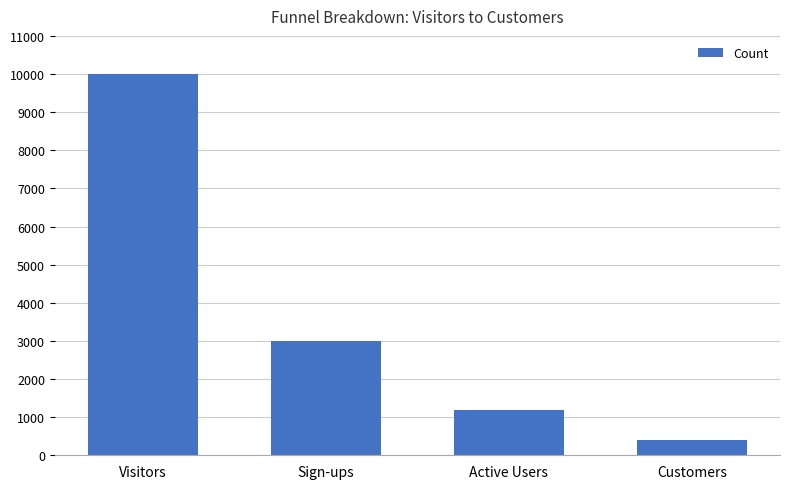

Reading right to left, transcribe all the data shown in this chart.

Customers=400	Active Users=1200	Sign-ups=3000	Visitors=10000